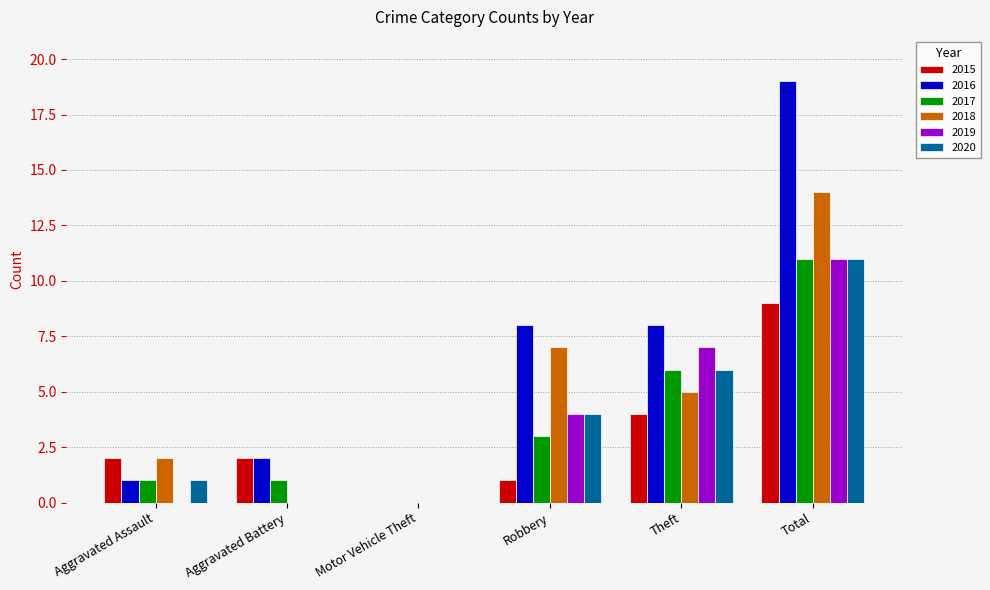

What is the maximum value for 2018?

14